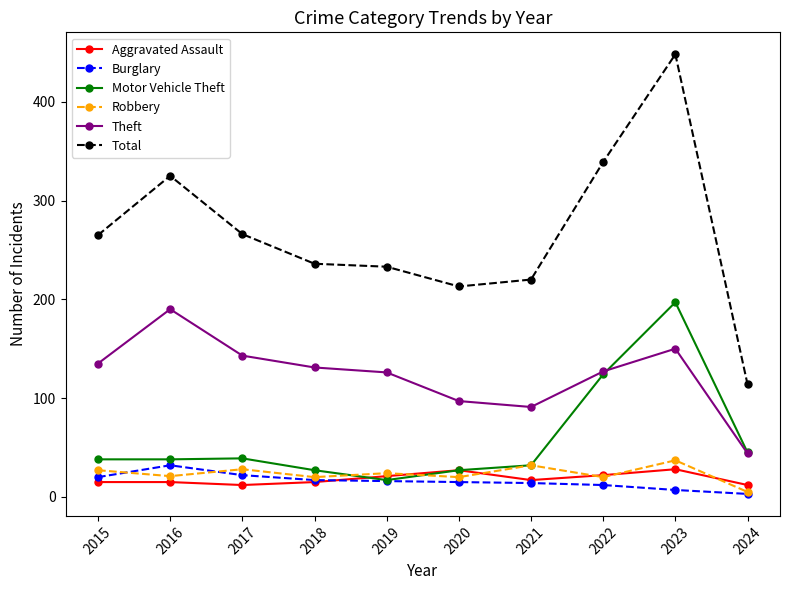

At which label does Burglary first exceed 16?

2015